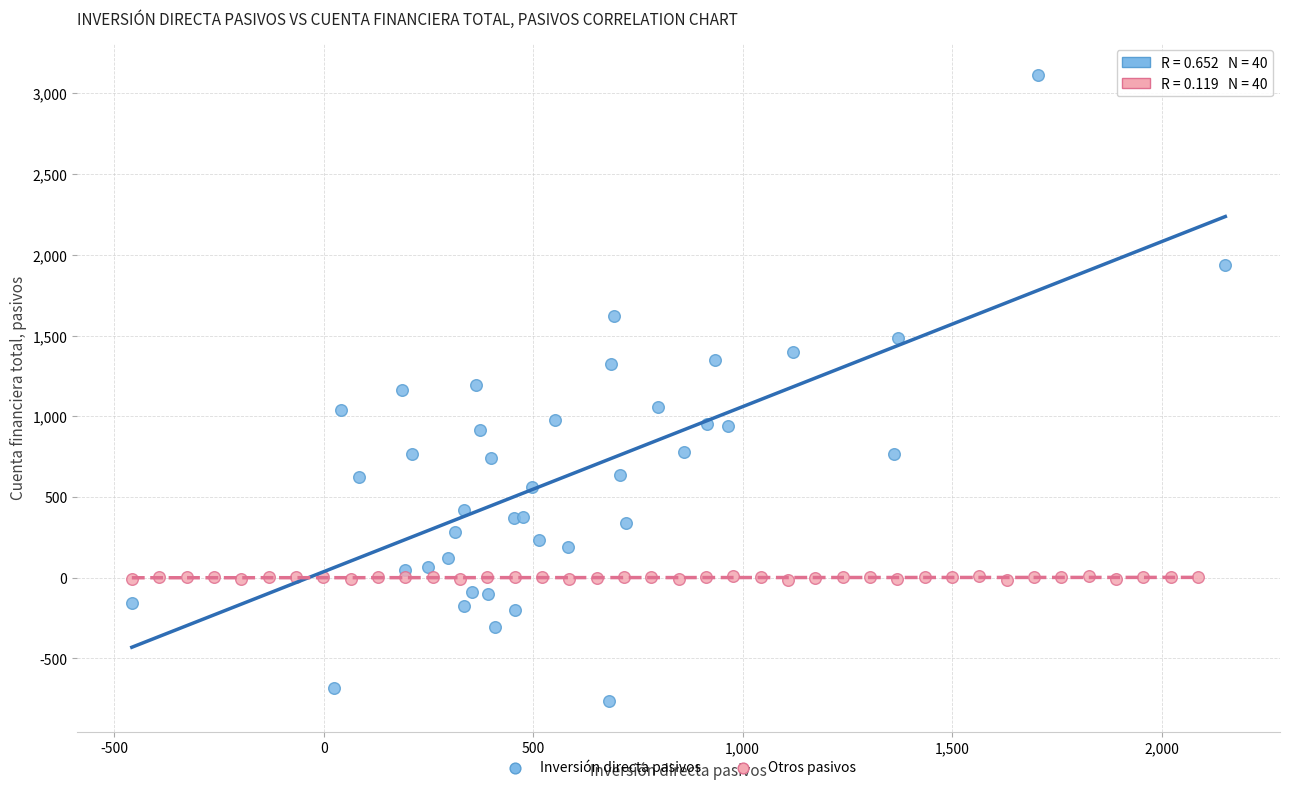

What are all the series names shown in the legend?

Inversión directa pasivos, Otros pasivos